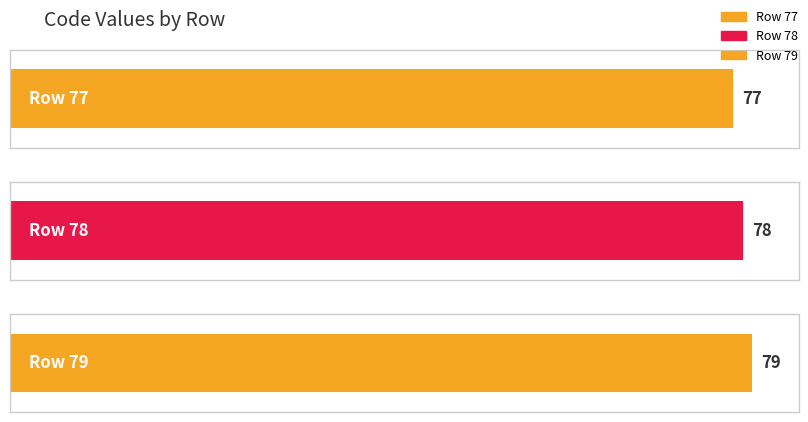

Reading left to right, what are all the values shown in this chart?

77	78	79